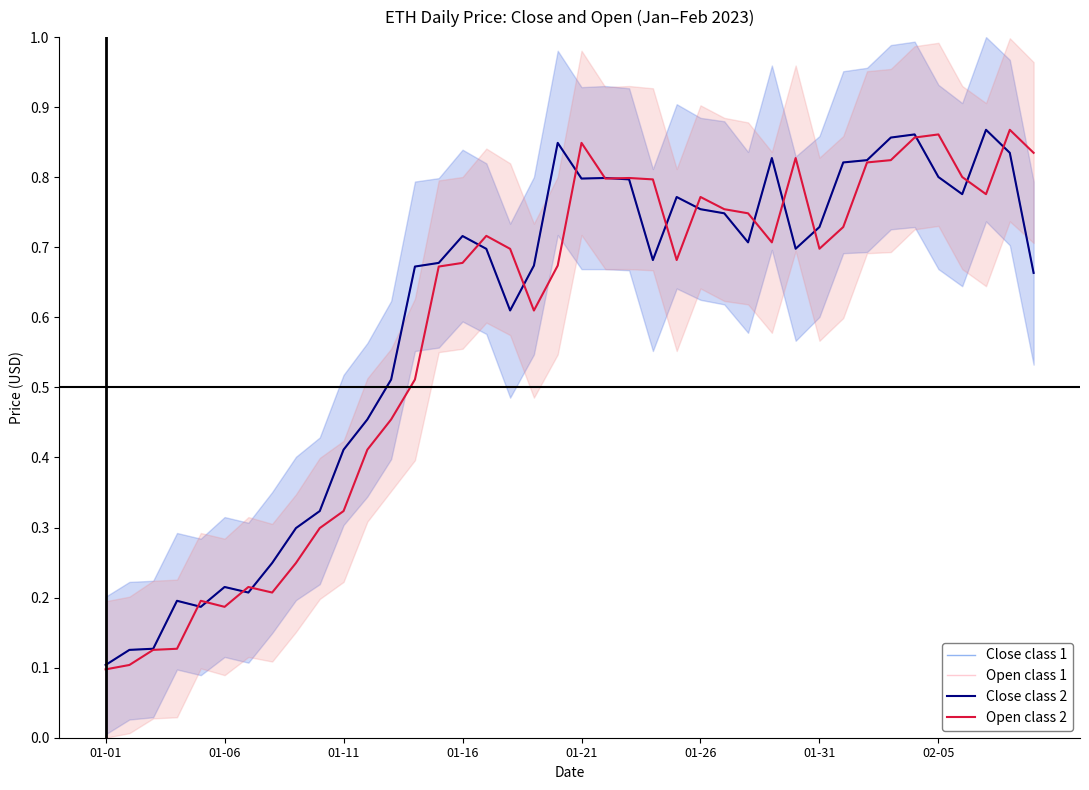

What is the difference between the Close class 2 values at 14 and 21?

0.1